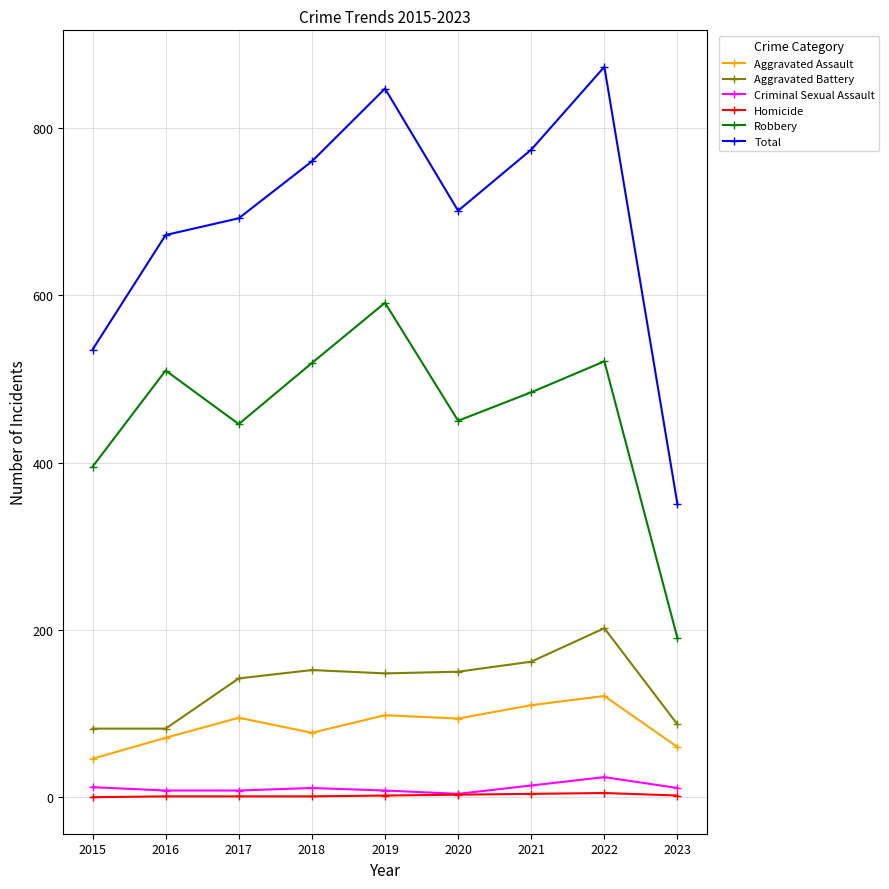

Which category has the highest value across all series?

2022